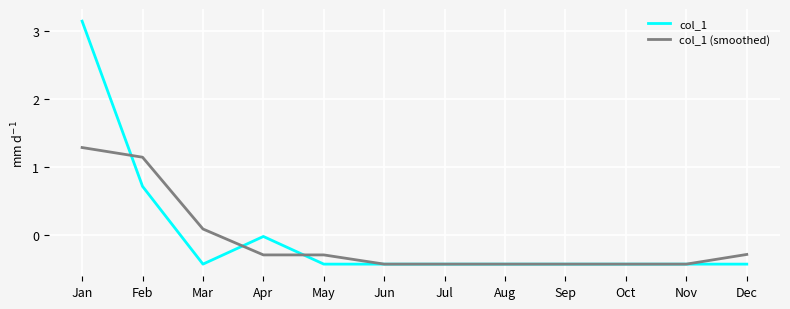

At Jan, list the series in order from largest to smallest.

col_1, col_1 (smoothed)